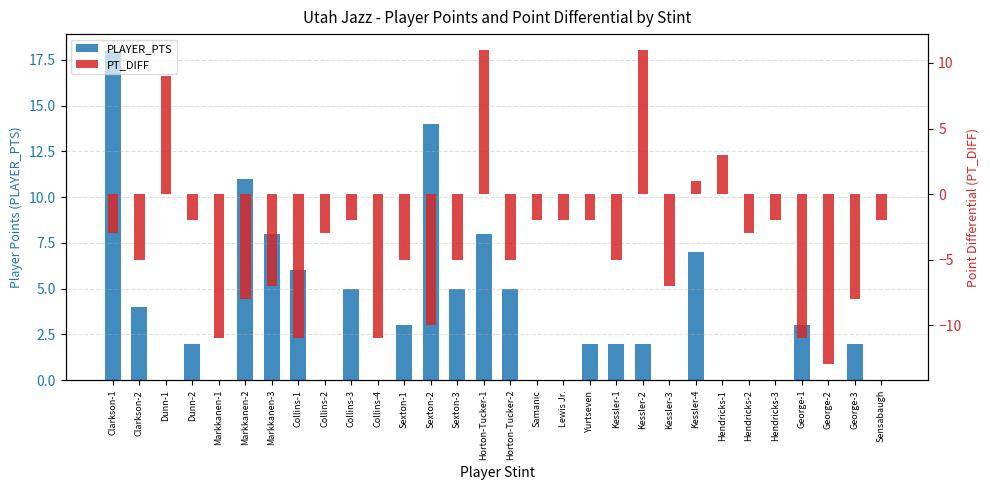

What is the difference between the PT_DIFF values at Hendricks-3 and George-1?

9